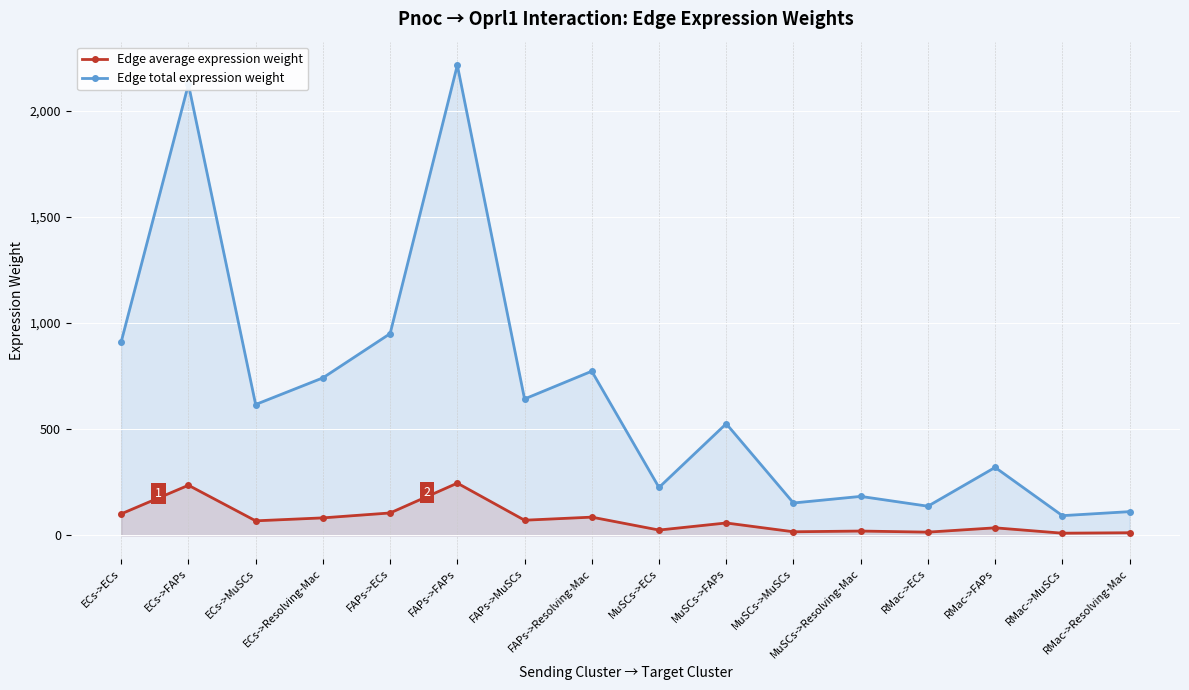

What is the average value of the Edge average expression weight series?

74.5